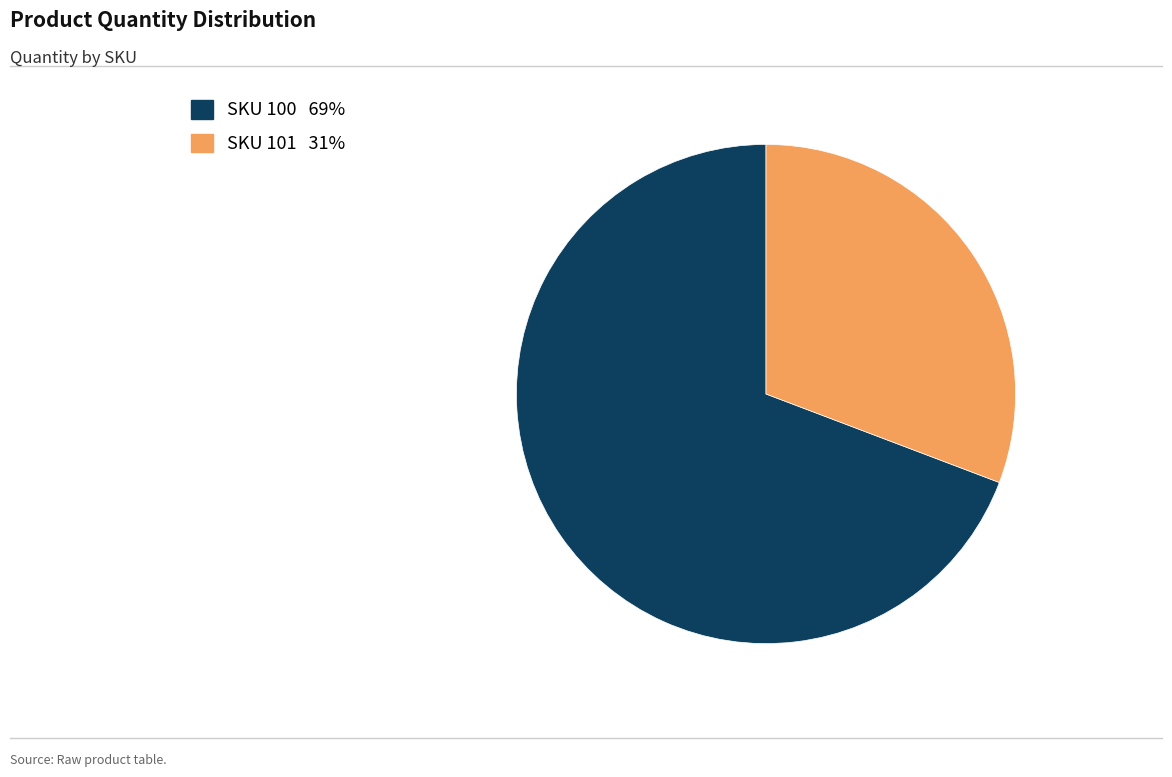

Does any single category account for the majority?

Yes